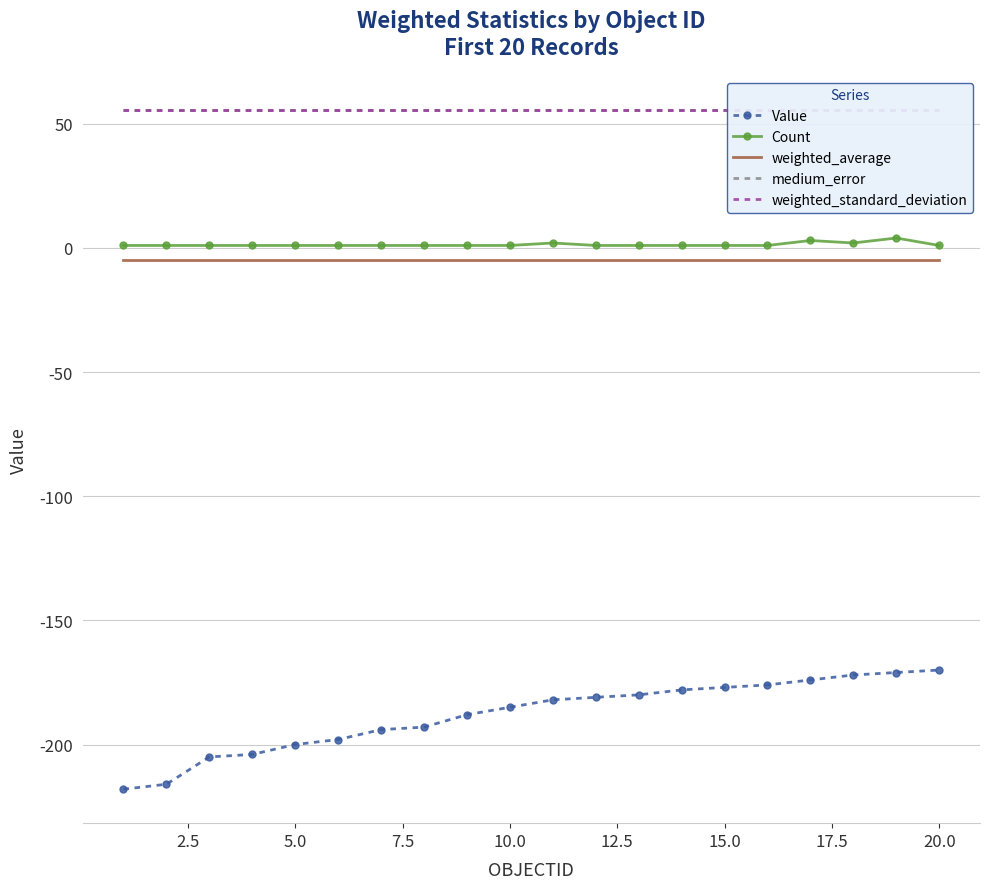

What is the minimum value for Value?

-218.0